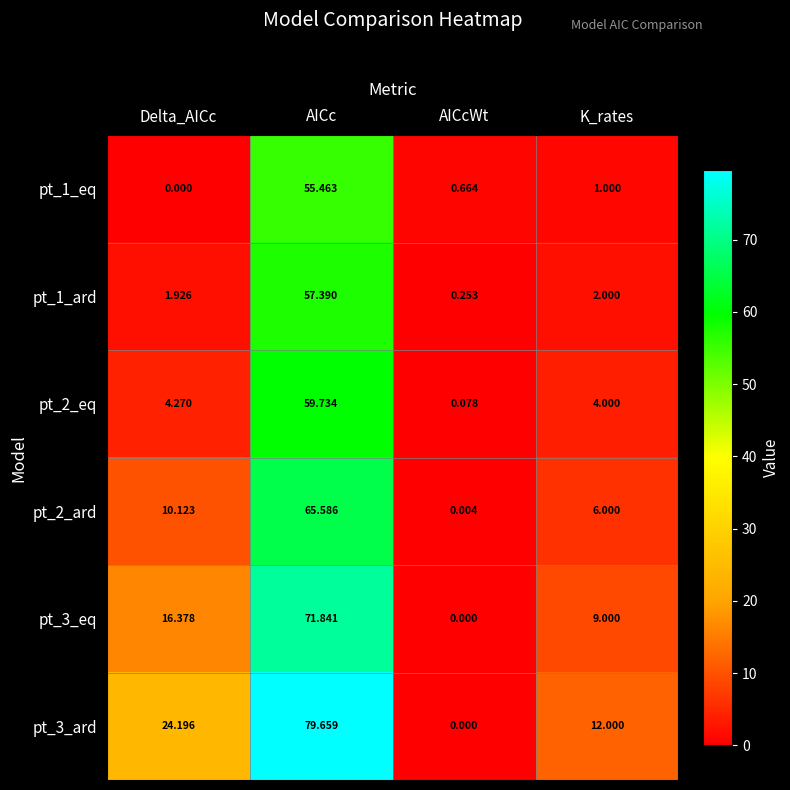

What is the total value across all series at Delta_AICc?

56.9